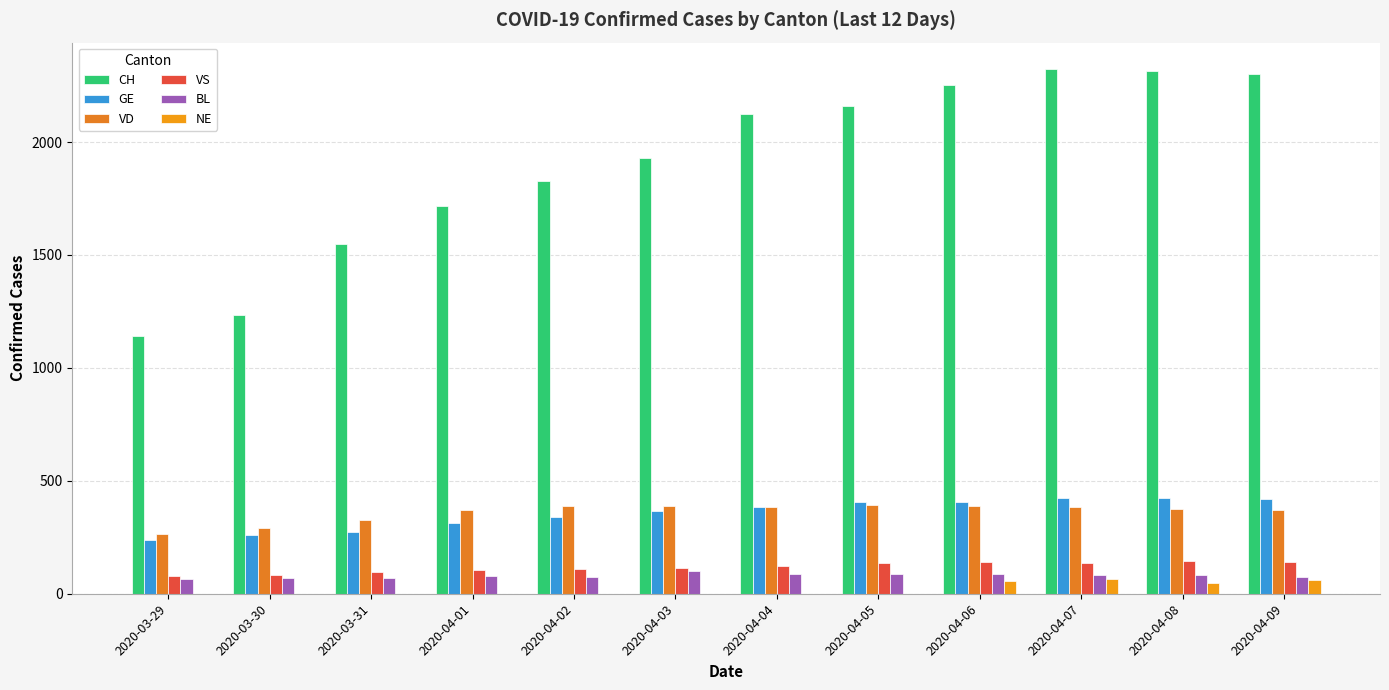

What is the difference between the GE values at 2020-04-07 and 2020-04-09?

3